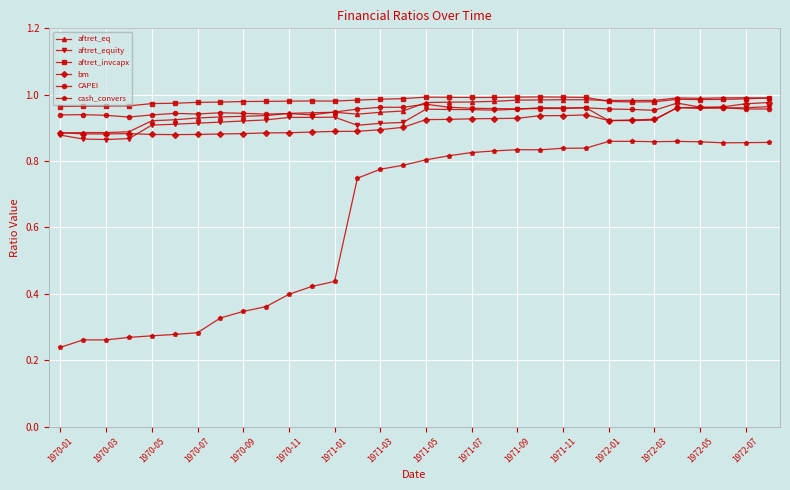

True or false: bm has more than 0 interior local peaks.

True